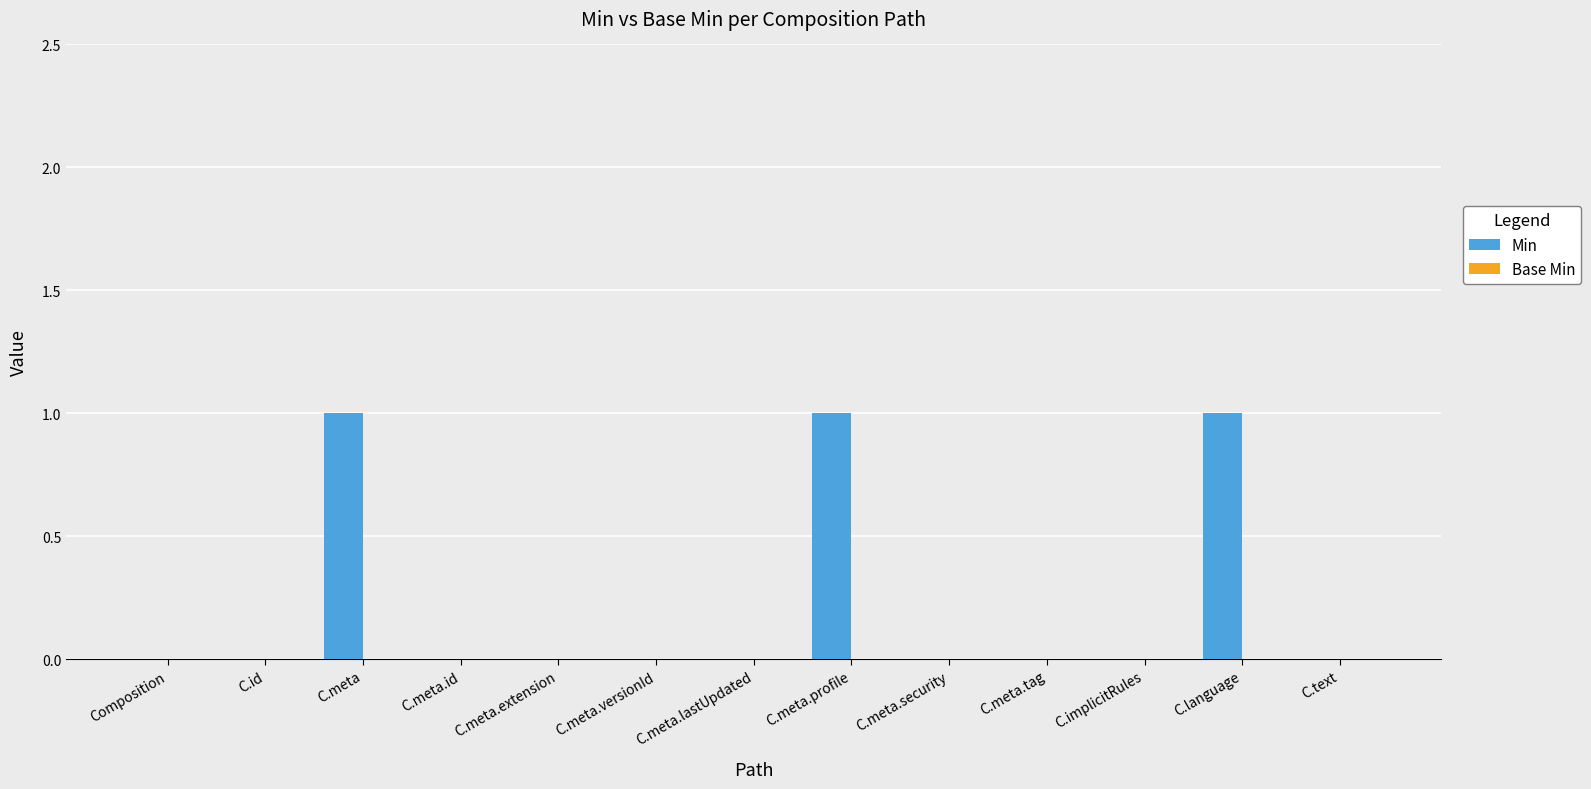

The chart shows a value of 0 at C.meta. True or false?

False